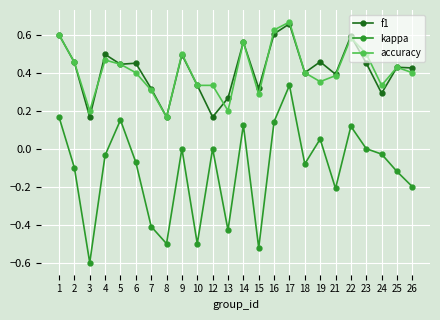

Is the value of kappa at 25 greater than the value of f1 at 22?

No